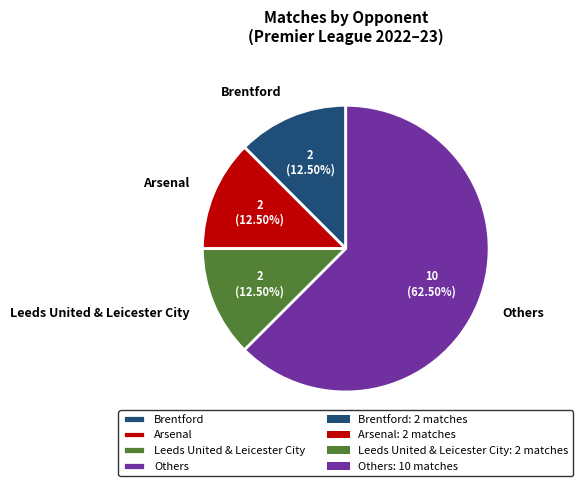

Does Arsenal represent more than half of the total?

No